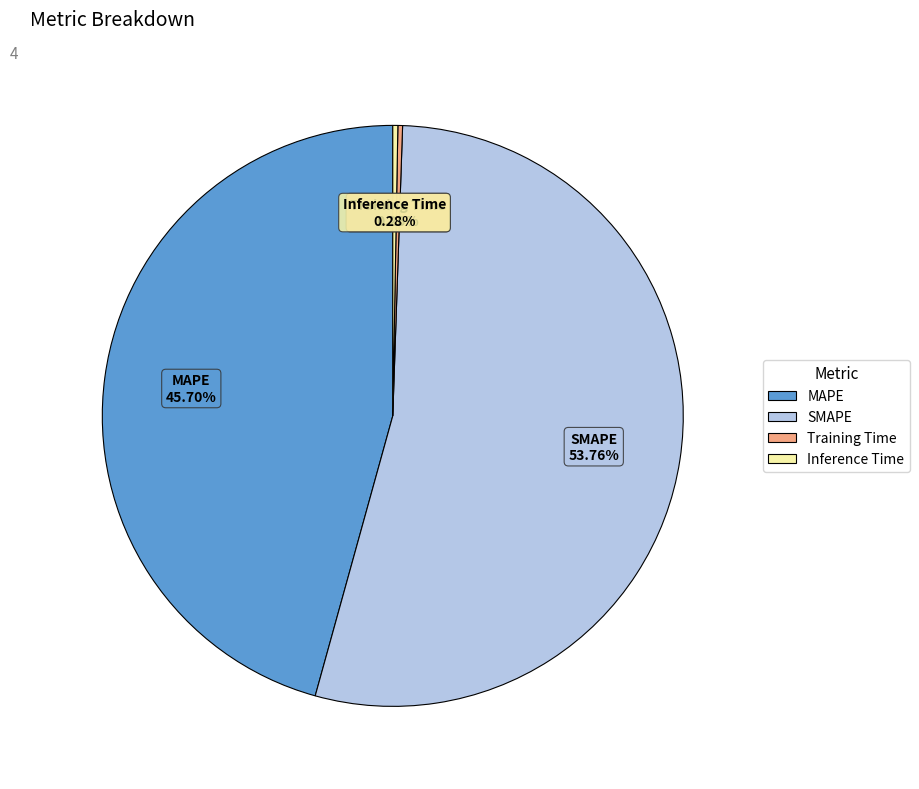

What is the largest slice in the pie chart?

SMAPE